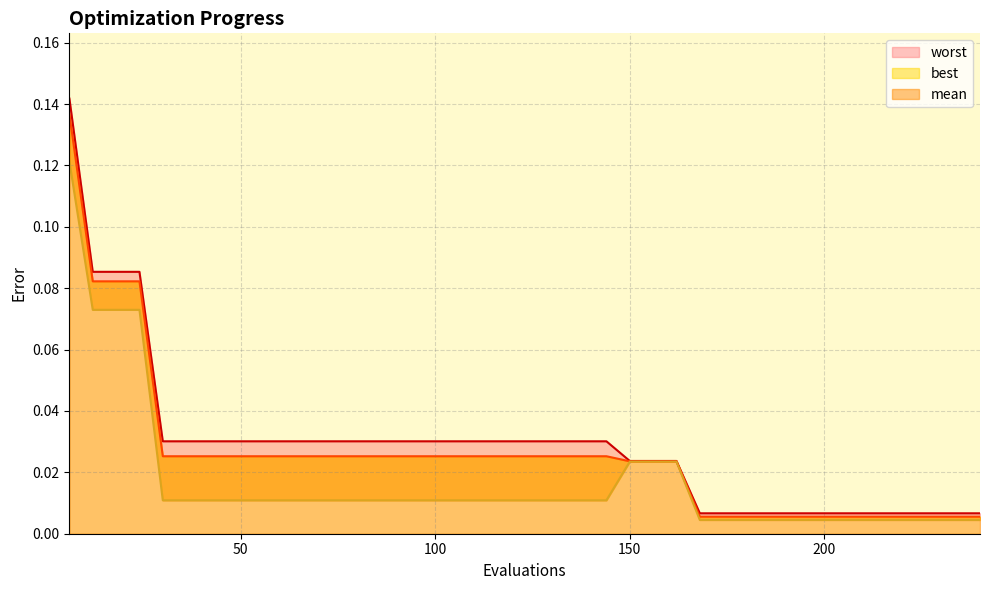

Does the chart display data point markers on the line(s)?

No